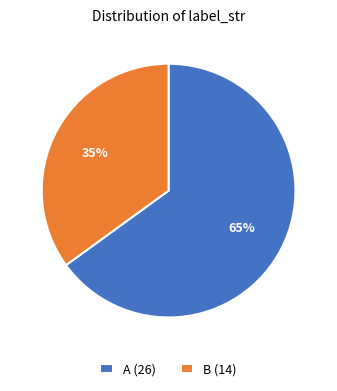

Is there any slice that represents more than half of the pie?

Yes